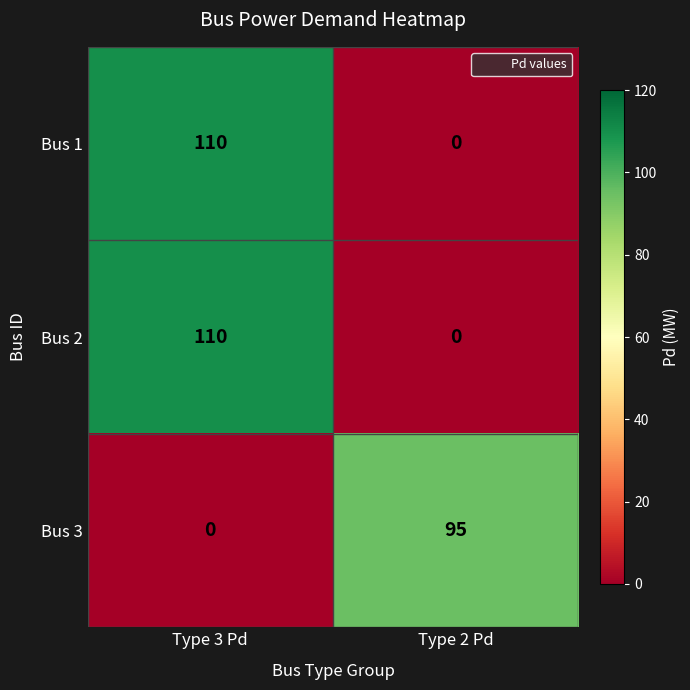

Reading left to right, transcribe all the data shown in this chart.

Bus 1: 110	0
Bus 2: 110	0
Bus 3: 0	95